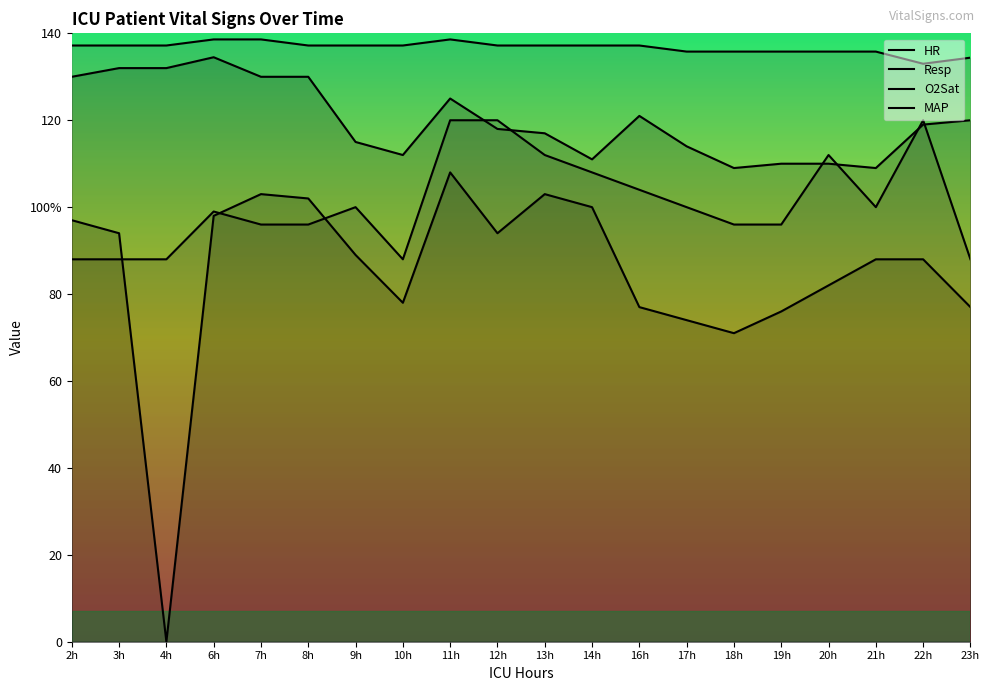

What is the difference between the maximum and second lowest values in the HR series?

25.5